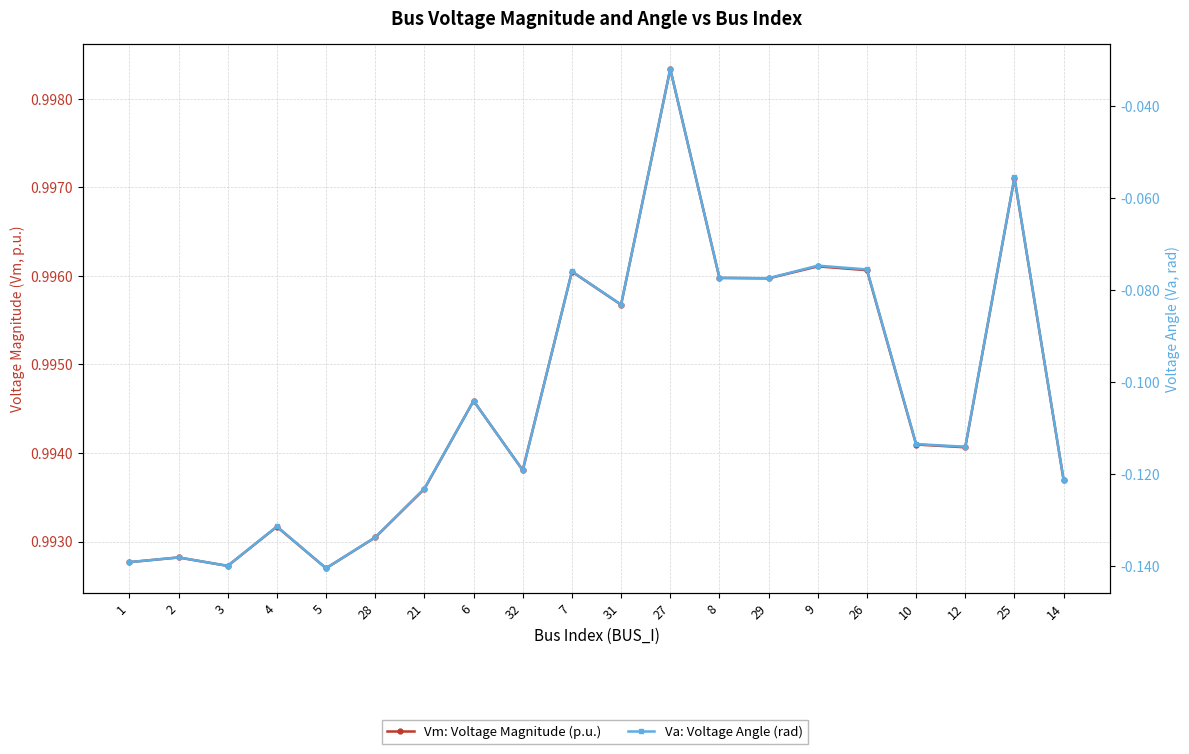

Which has a higher value, 28 or 6?

6